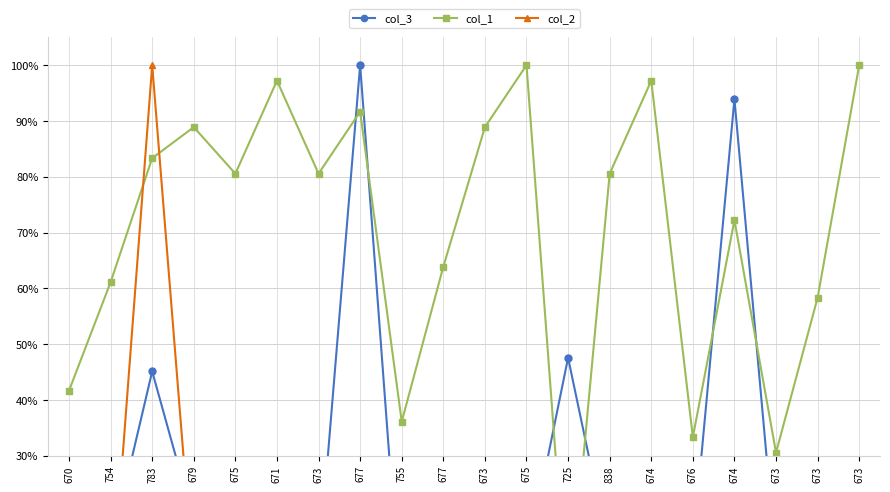

Where is col_2 nearest to the value 50?

674